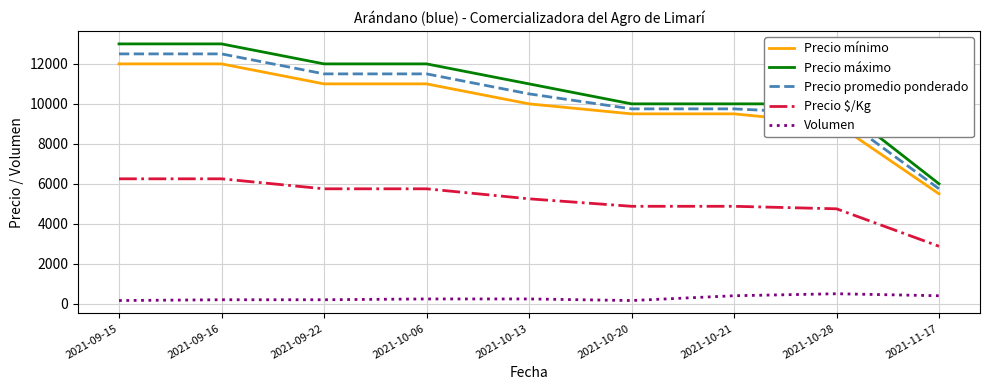

What is the greatest value displayed?

13000